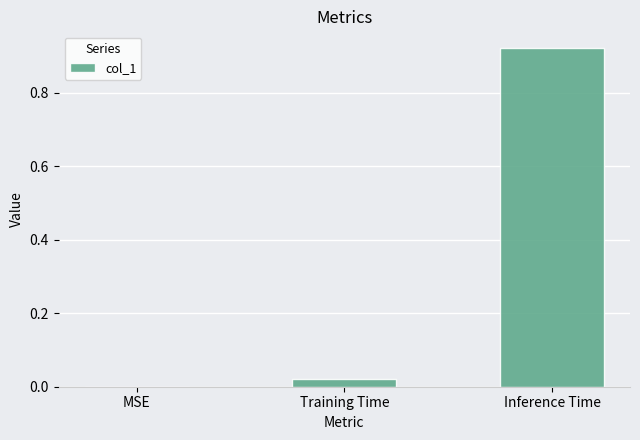

At which category does the chart reach its peak across all series?

Inference Time